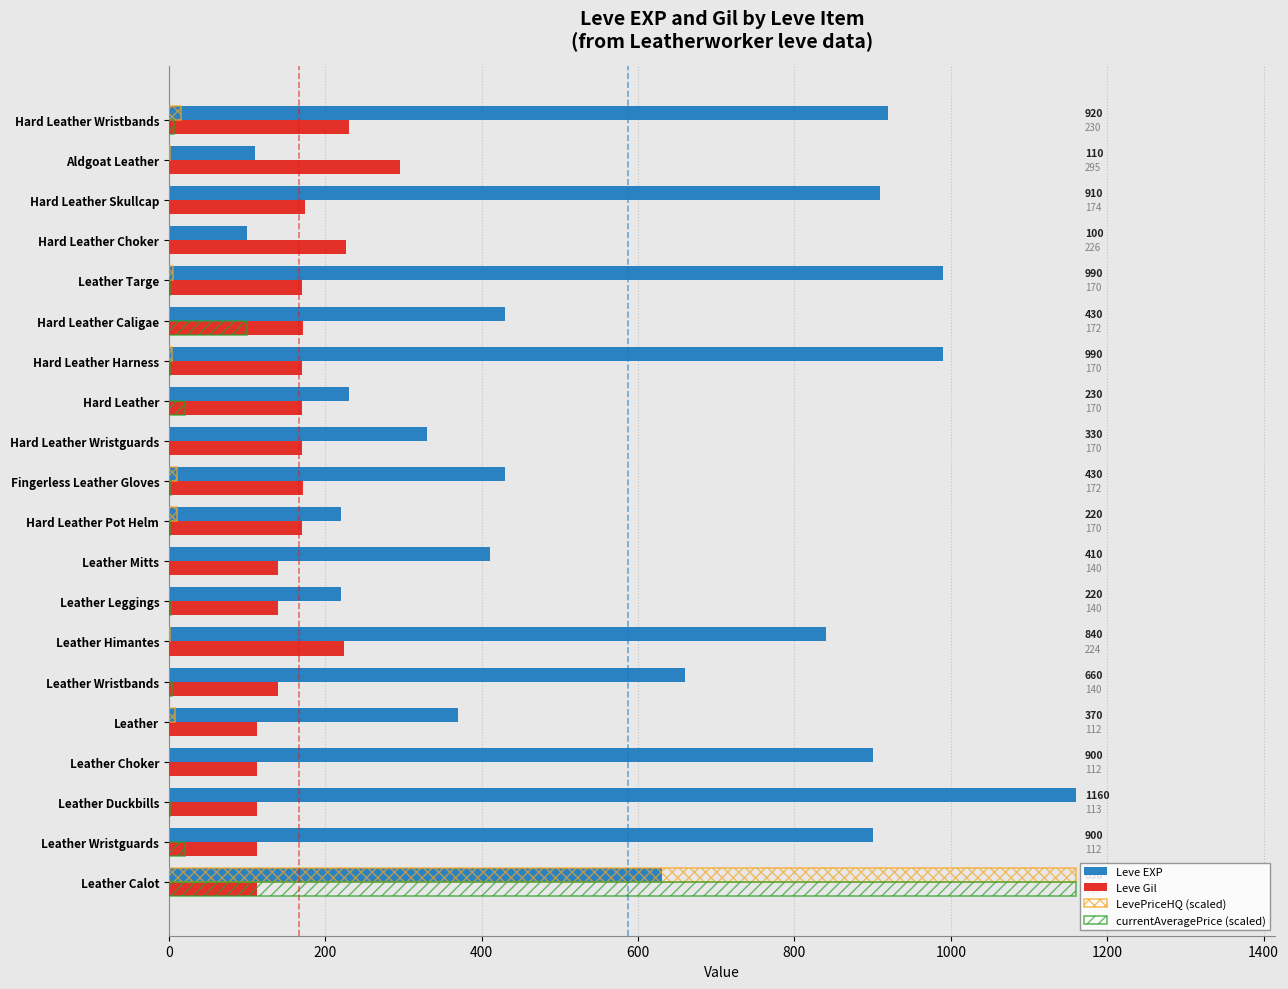

How many series are shown in this chart?

4